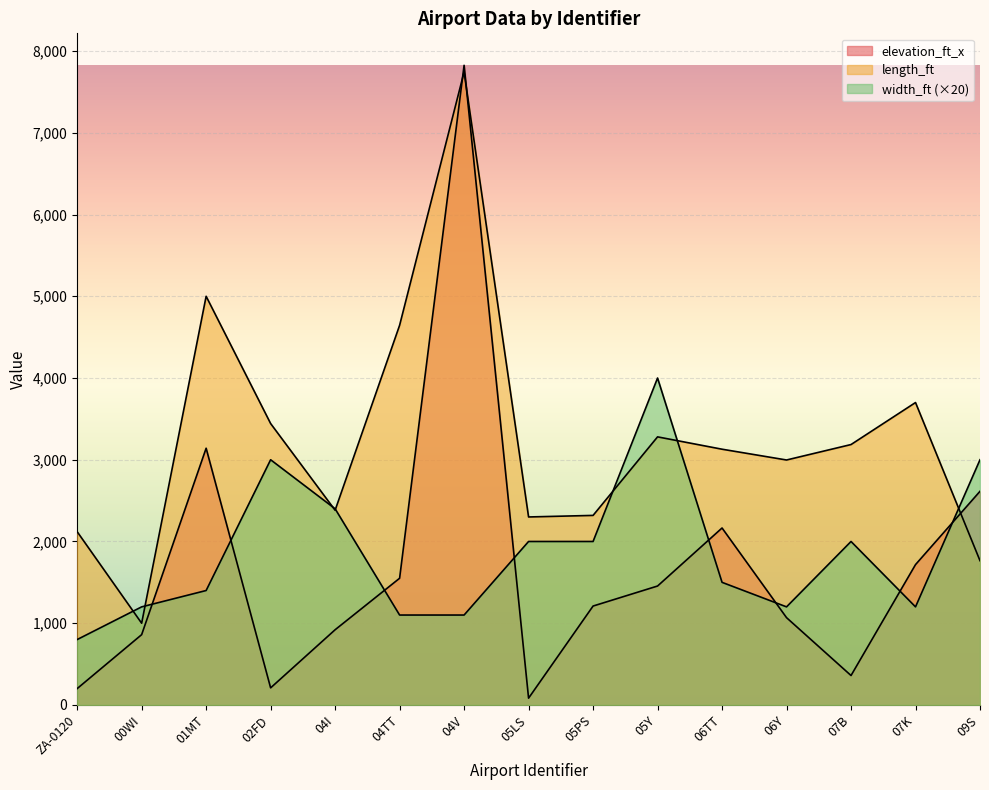

What is the label of the 14th point from the right?

00WI